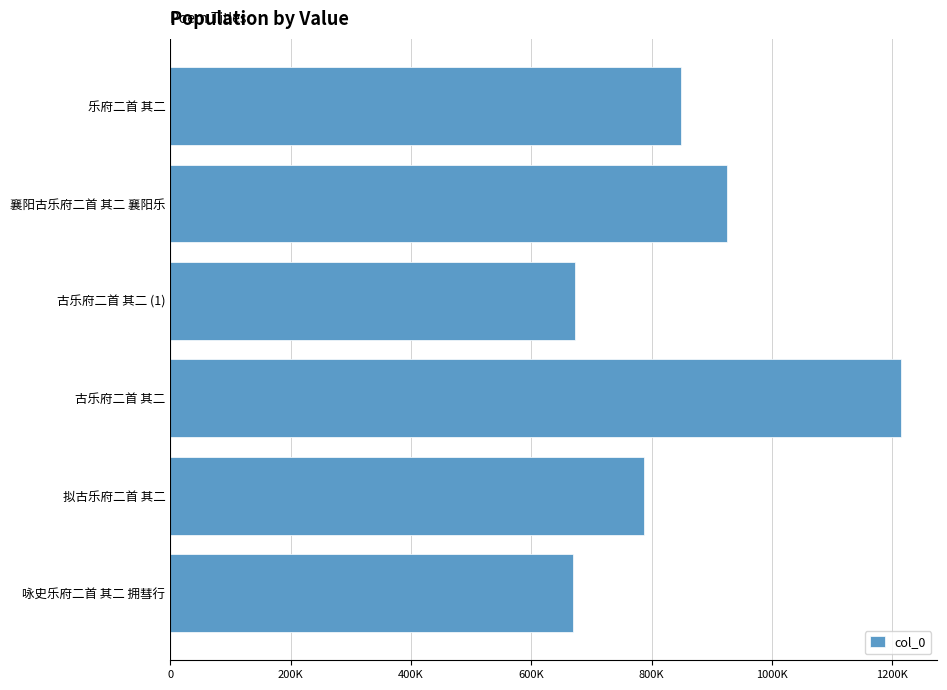

Does the chart contain any negative values?

No